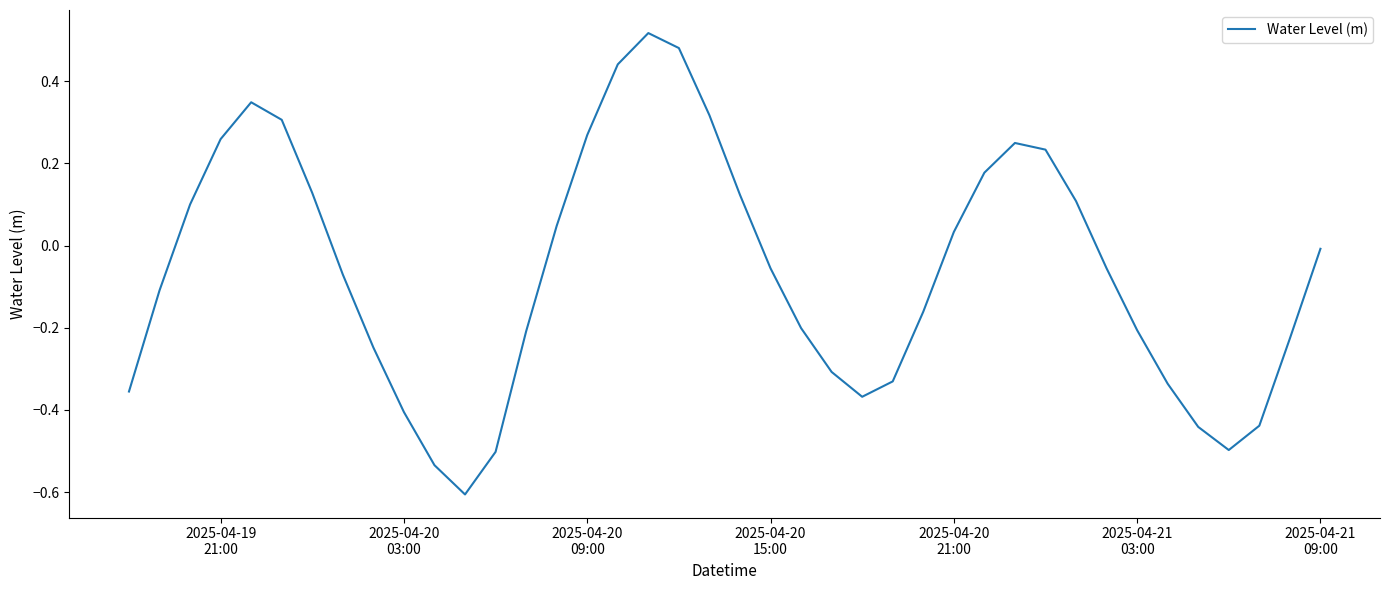

Does the chart display data point markers on the line(s)?

No